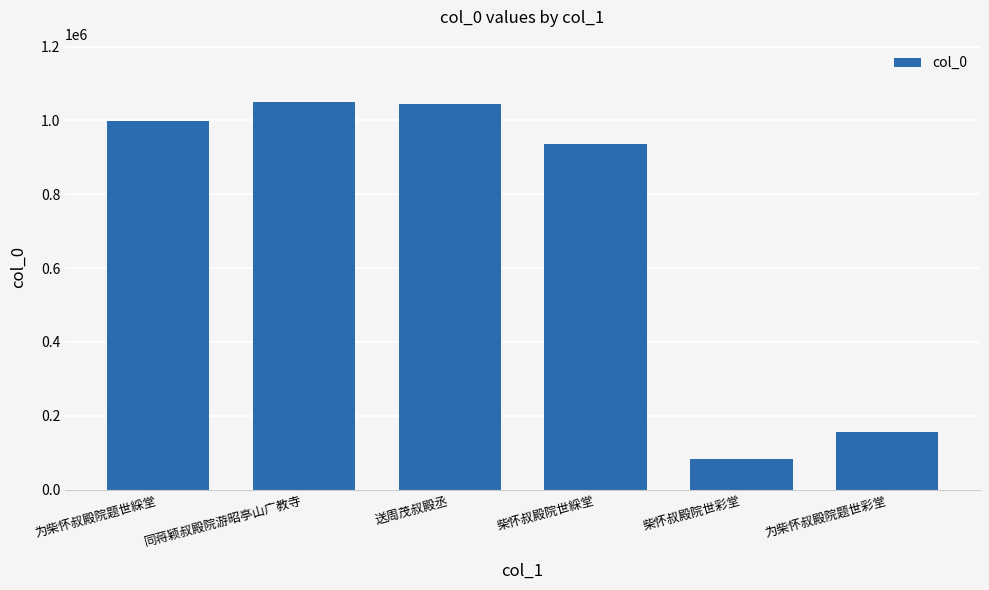

What is the minimum value shown in the chart?

84064